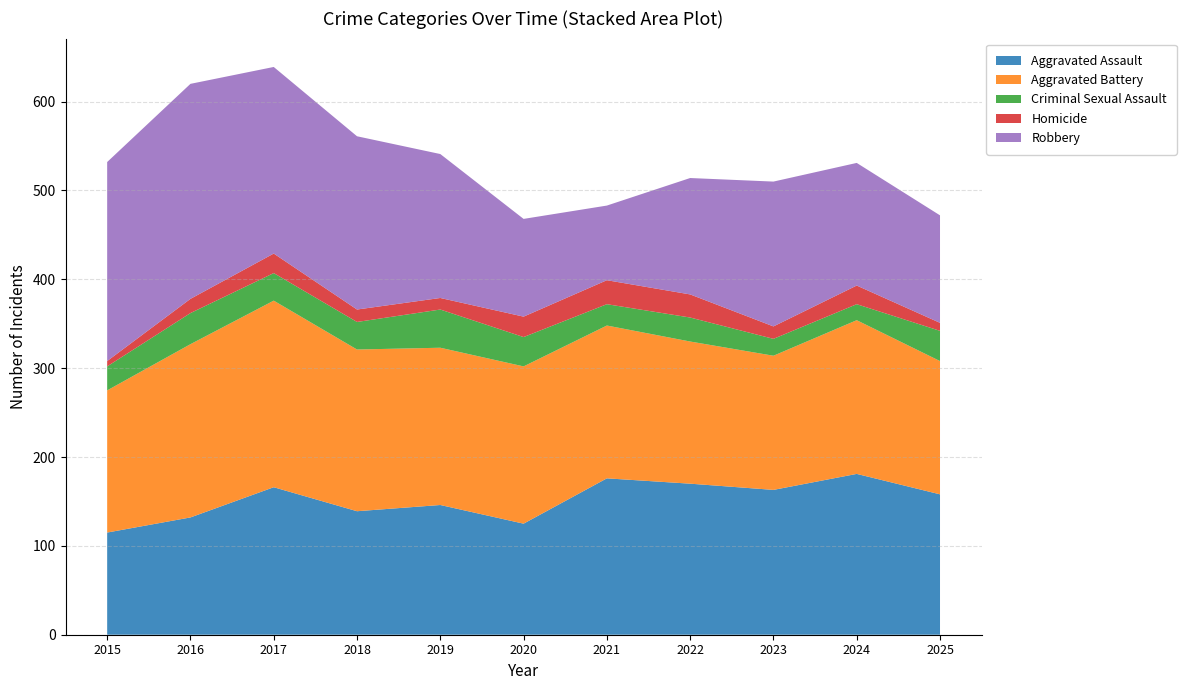

Reading left to right, list all the values displayed in this chart.

Aggravated Assault: 2015=115	2016=132	2017=166	2018=139	2019=146	2020=125	2021=176	2022=170	2023=163	2024=181	2025=158
Aggravated Battery: 2015=160	2016=195	2017=210	2018=182	2019=177	2020=177	2021=172	2022=160	2023=151	2024=173	2025=150
Criminal Sexual Assault: 2015=27	2016=35	2017=31	2018=31	2019=43	2020=33	2021=24	2022=27	2023=19	2024=18	2025=34
Homicide: 2015=6	2016=16	2017=22	2018=14	2019=13	2020=23	2021=27	2022=26	2023=14	2024=21	2025=9
Robbery: 2015=224	2016=242	2017=210	2018=195	2019=162	2020=110	2021=84	2022=131	2023=163	2024=138	2025=121